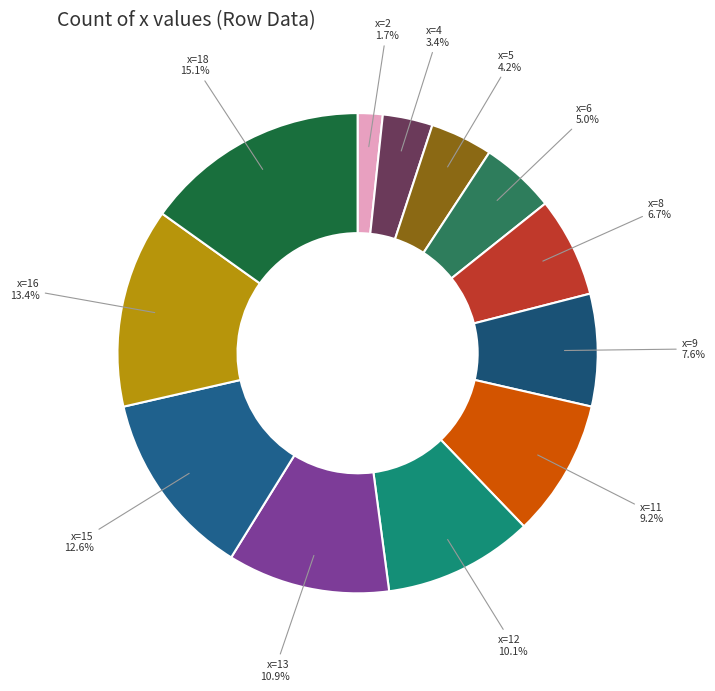

How many slices are in this pie chart?

12